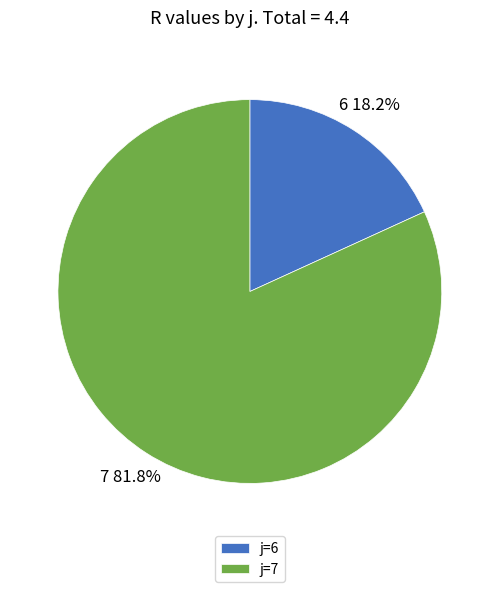

Rank the categories by value from lowest to highest.

6, 7